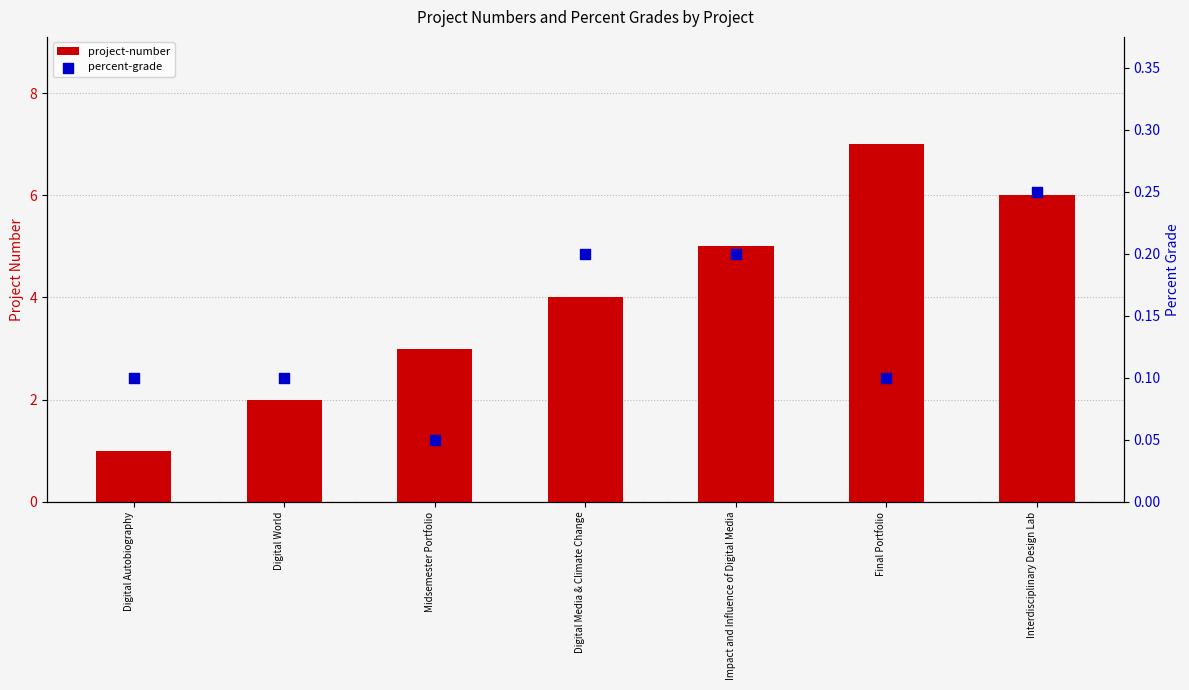

At how many categories does at least one series exceed 1?

6